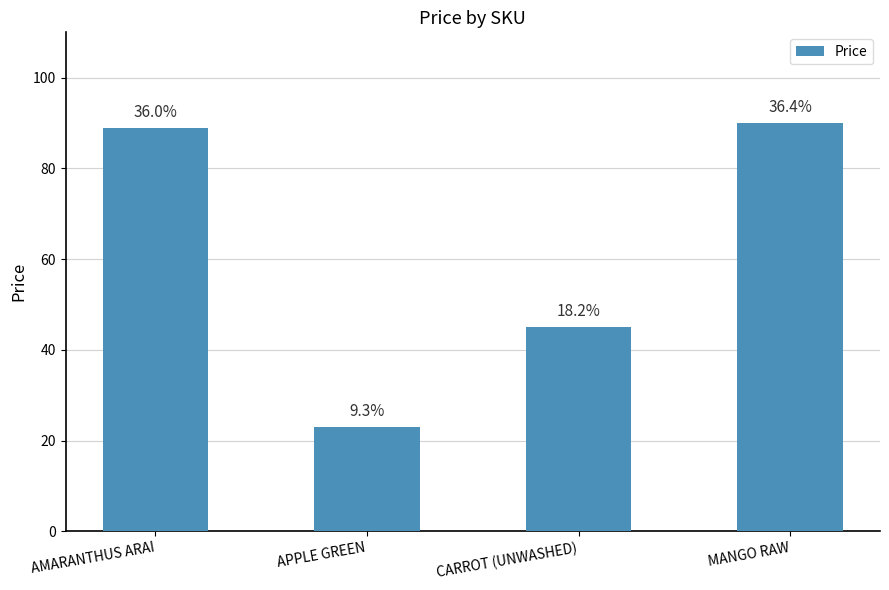

What is the value of the 2nd bar from the left?

23